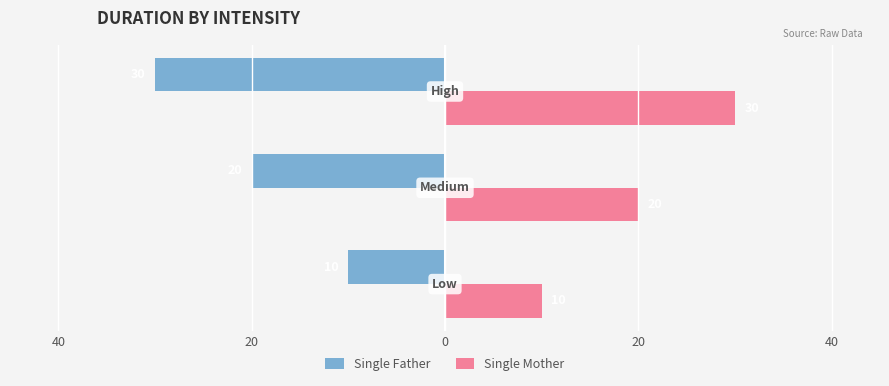

Rank the series by their average value, from highest to lowest.

Single Mother, Single Father